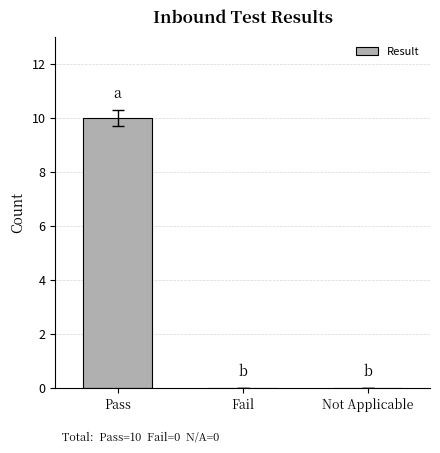

Reading left to right, transcribe all the data shown in this chart.

Pass=10	Fail=0	Not Applicable=0